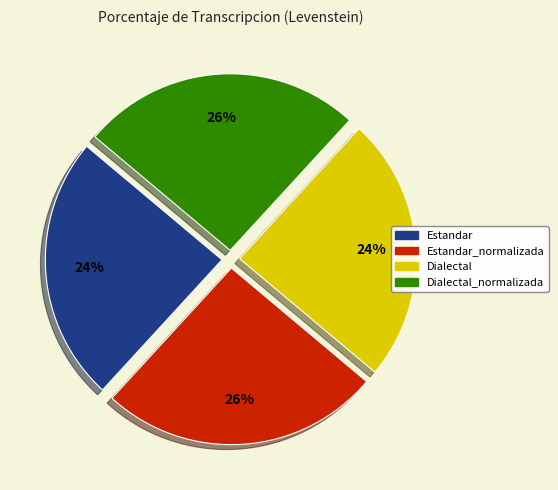

Is there any slice that represents more than half of the pie?

No